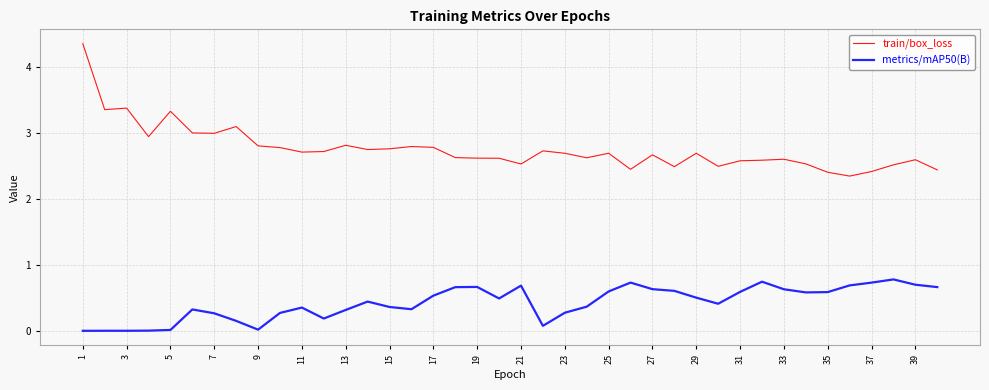

Which series has the largest range (max minus min)?

train/box_loss